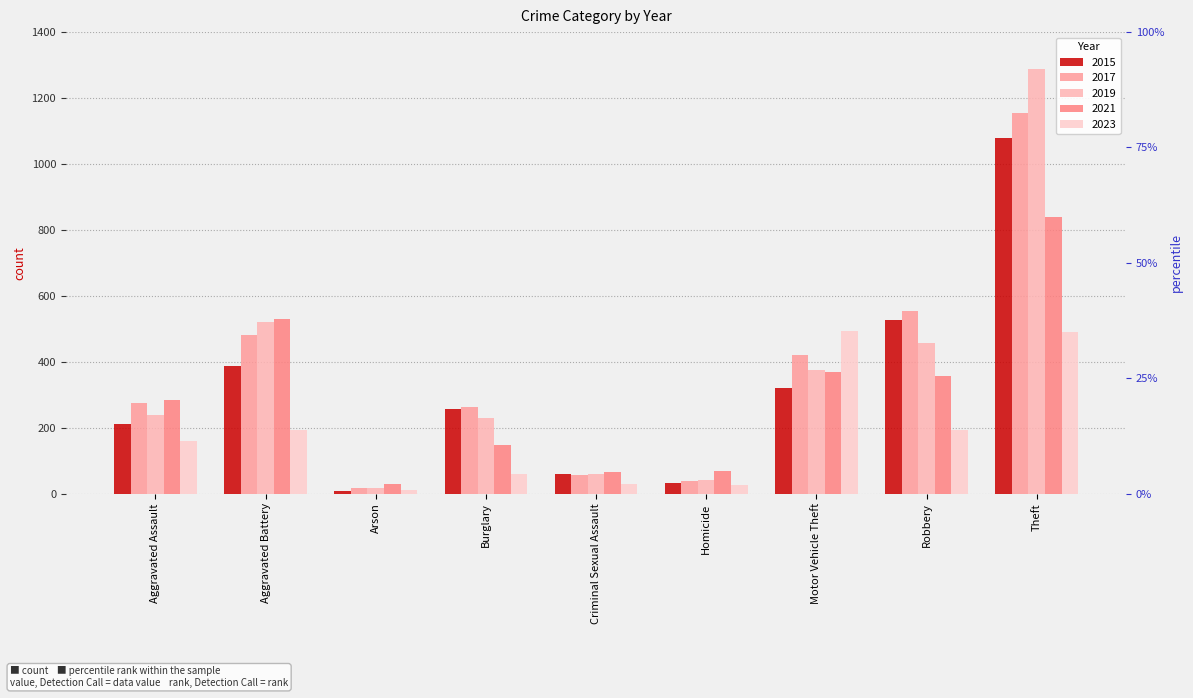

Which series has the largest range (max minus min)?

2019